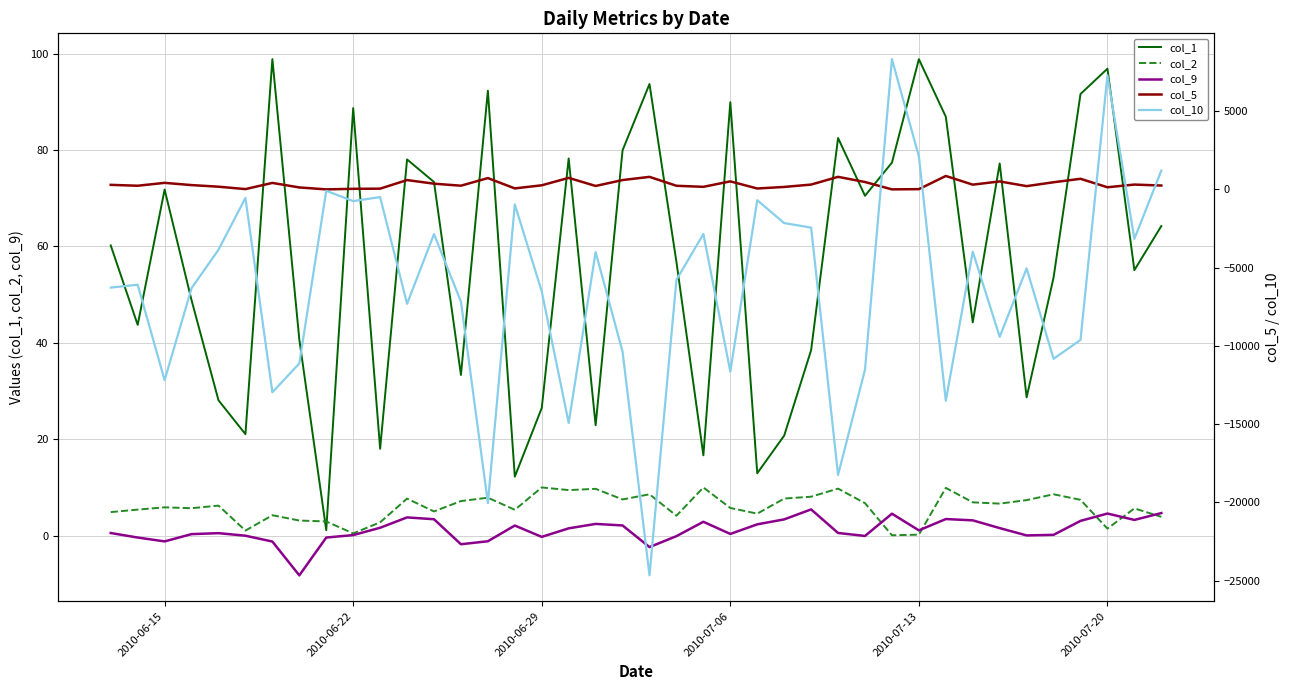

What are all the series names shown in the legend?

col_1, col_2, col_9, col_5, col_10